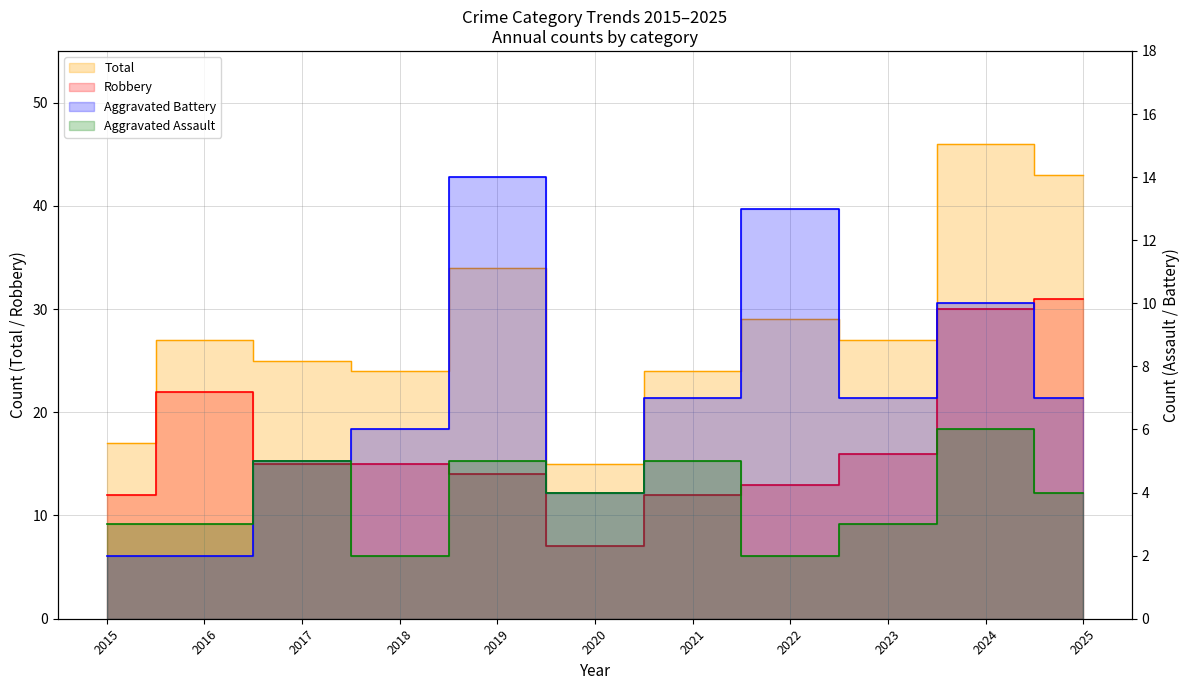

What is the difference between the maximum and minimum values in the Robbery series?

24